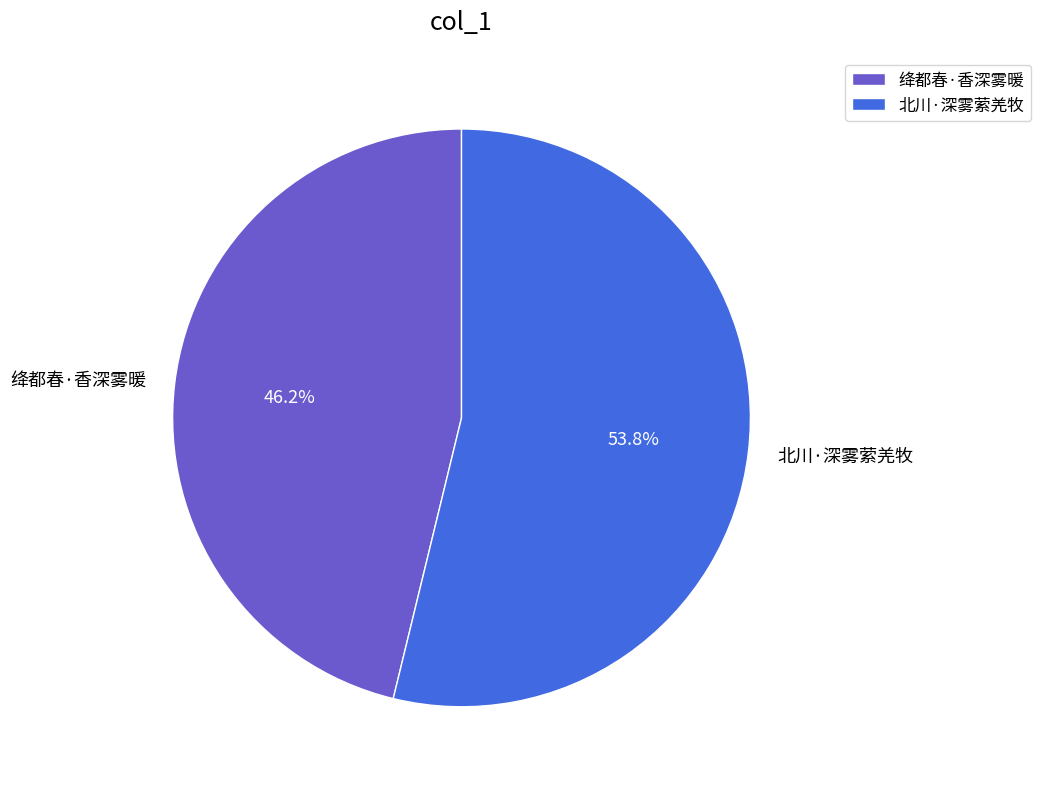

Combined, do 绛都春·香深雾暖 and 北川·深雾萦羌牧 account for over 50%?

Yes